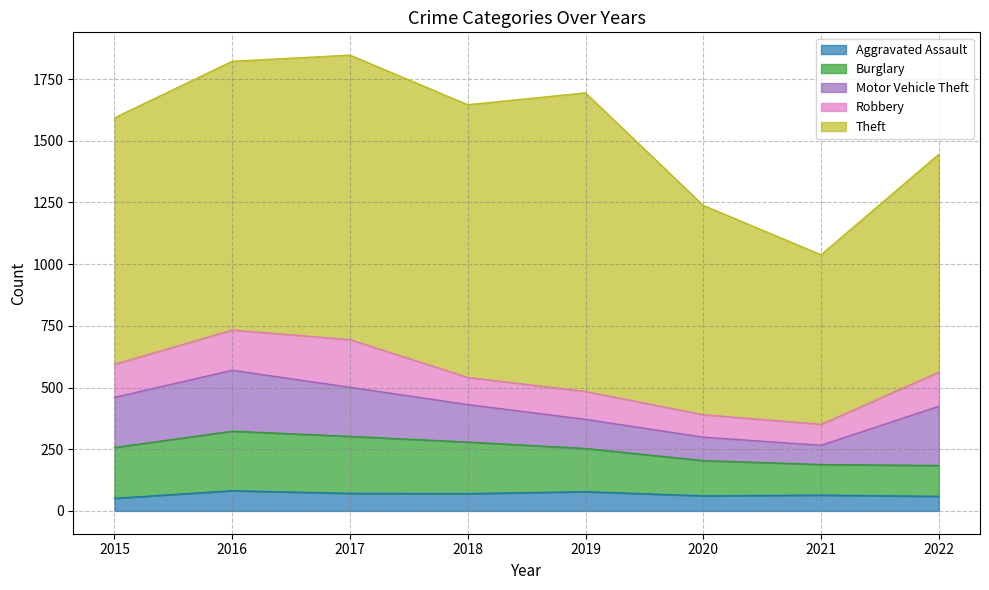

What is the total value across all series at 2022?

1445